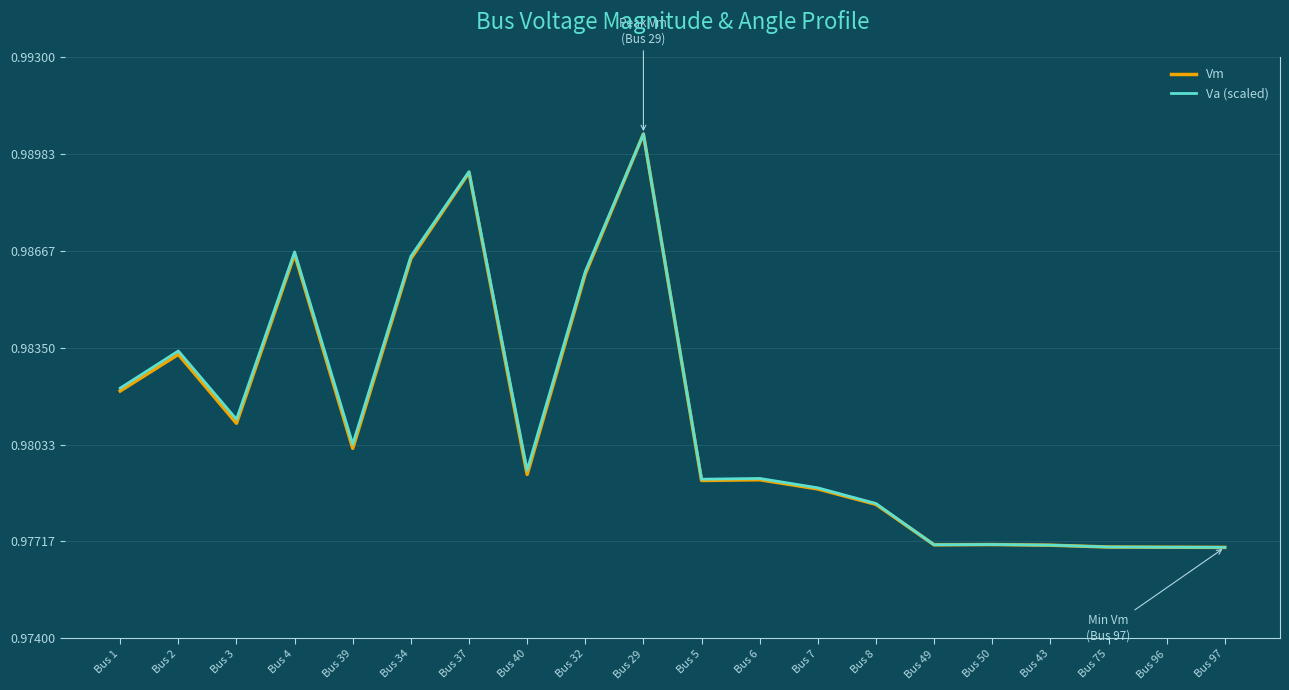

Reading left to right, extract all data points from this chart.

Vm: 1.0	1.0	1.0	1.0	1.0	1.0	1.0	1.0	1.0	1.0	1.0	1.0	1.0	1.0	1.0	1.0	1.0	1.0	1.0	1.0
Va (scaled): 1.0	1.0	1.0	1.0	1.0	1.0	1.0	1.0	1.0	1.0	1.0	1.0	1.0	1.0	1.0	1.0	1.0	1.0	1.0	1.0